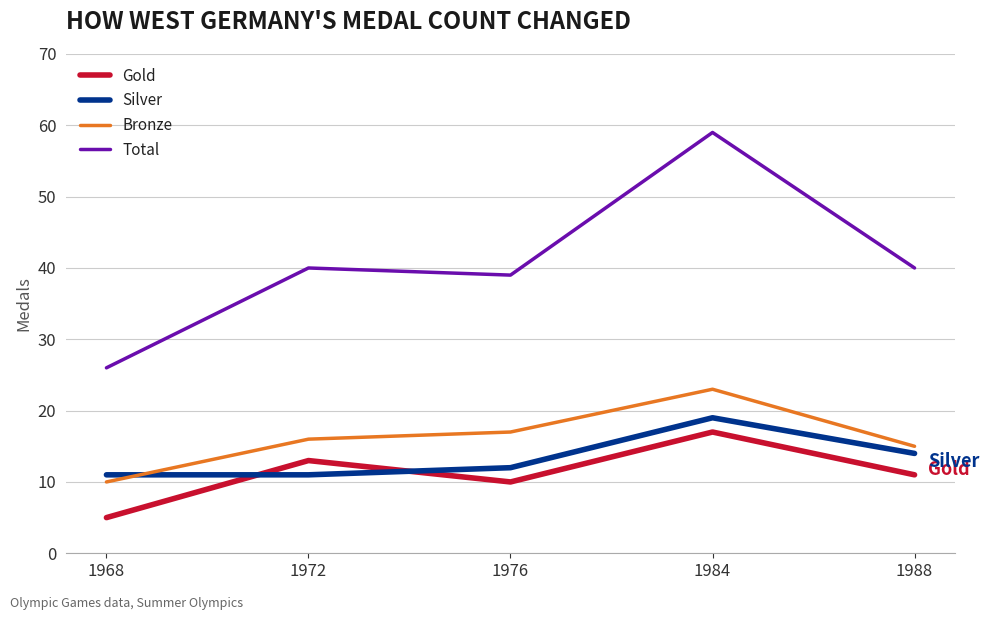

List the labels in order of Bronze value, largest first.

1984, 1976, 1972, 1988, 1968